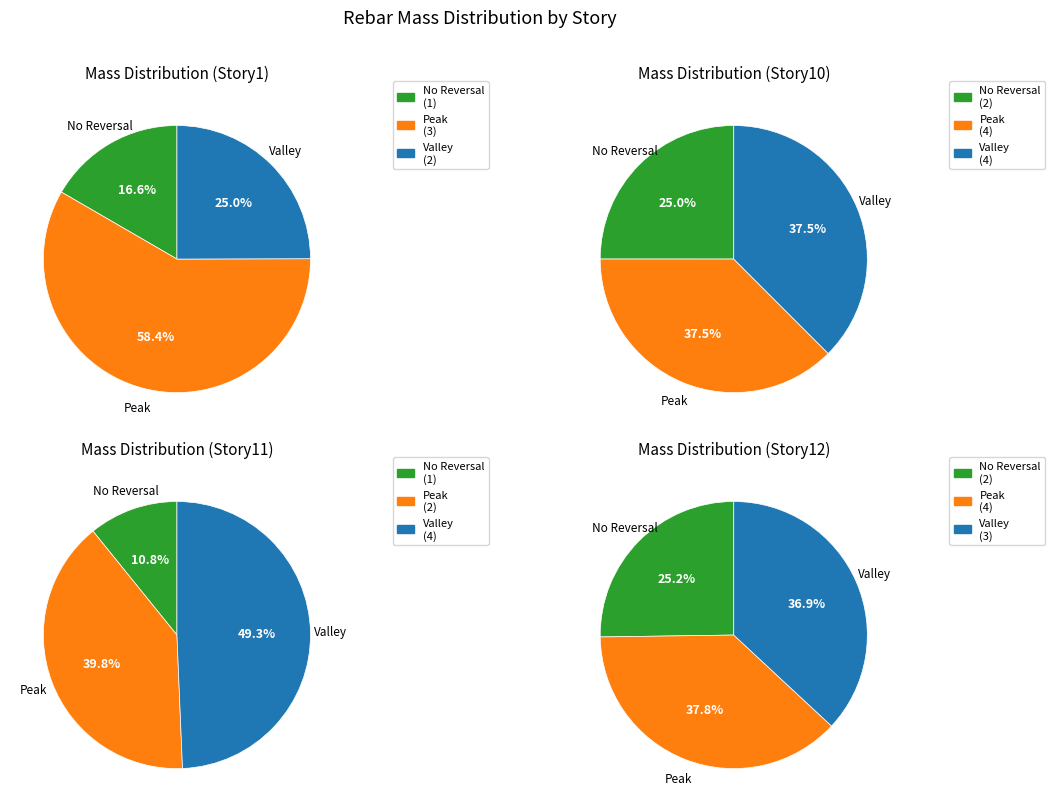

True or false: 0 accounts for 17% of the total.

False